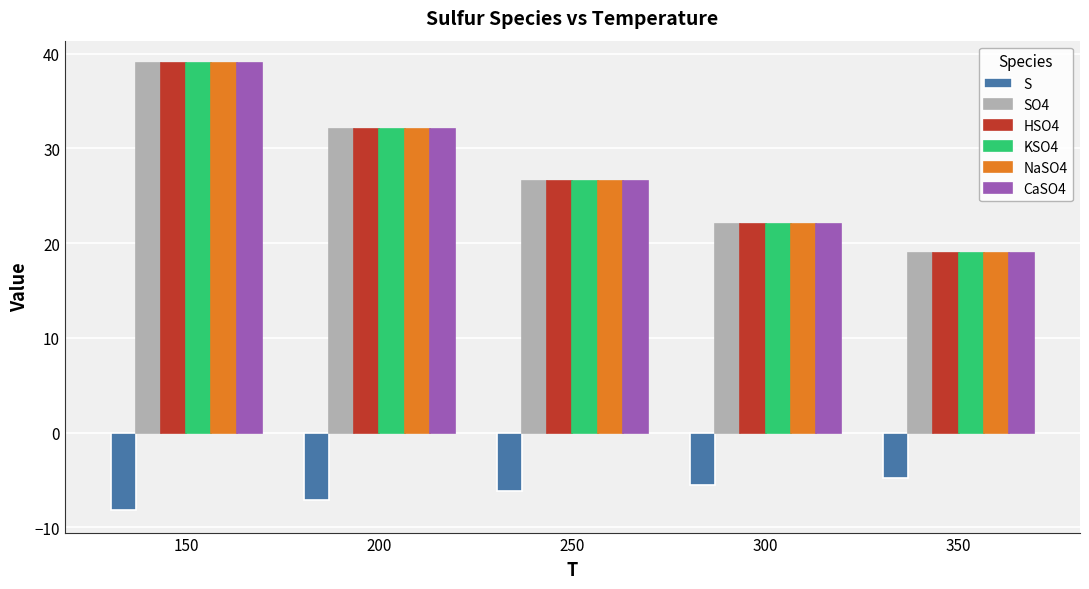

Where does the SO4 series first go above 26?

150